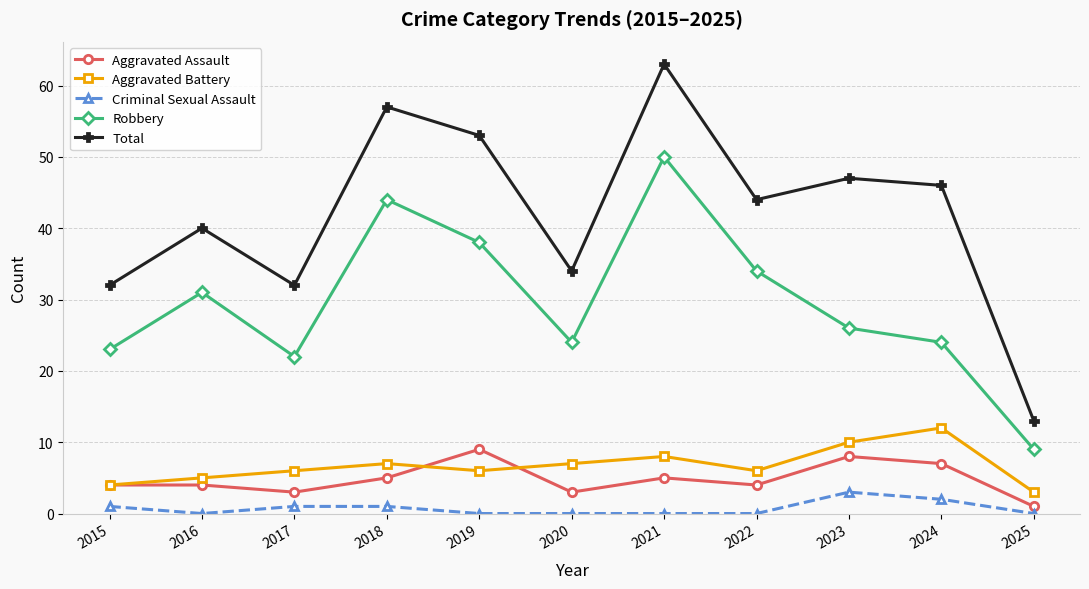

Which series has the largest range (max minus min)?

Total